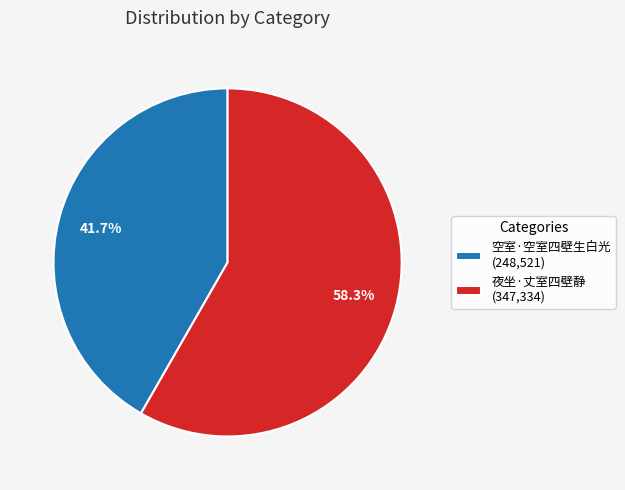

Between 空室·空室四壁生白光 (248,521) and 夜坐·丈室四壁静 (347,334), which is larger?

夜坐·丈室四壁静 (347,334)